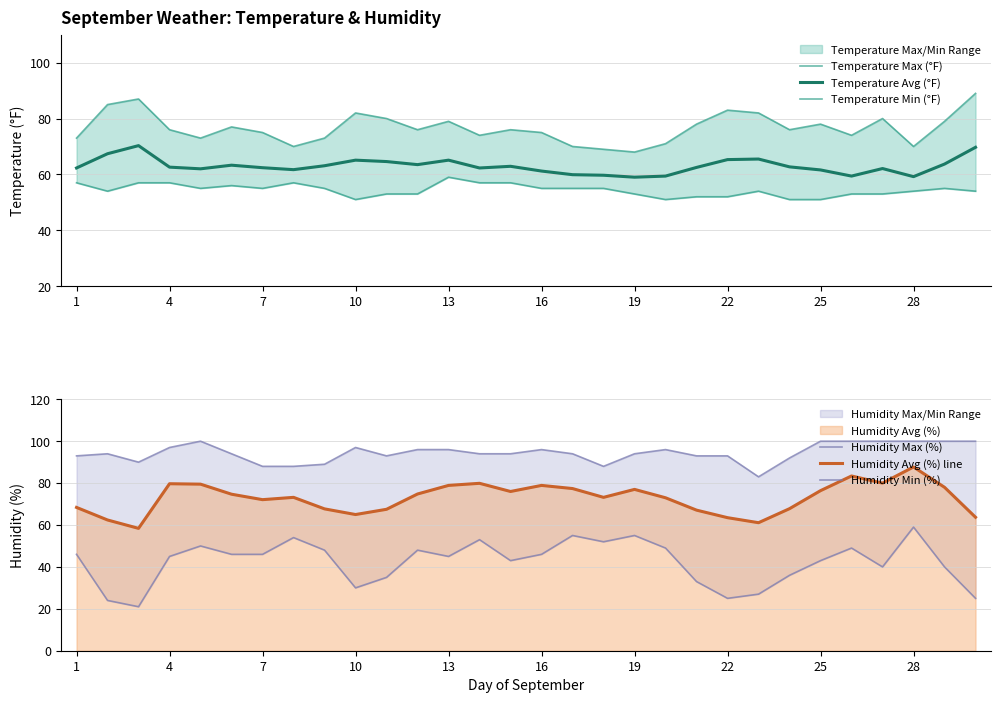

What is the difference between the maximum and second lowest values in the Temperature Avg (°F) series?

11.1